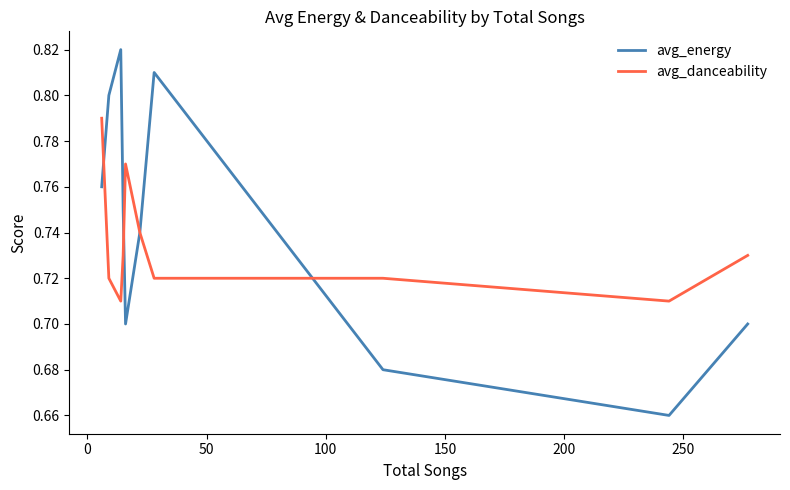

Which series has the largest total across all categories?

avg_energy